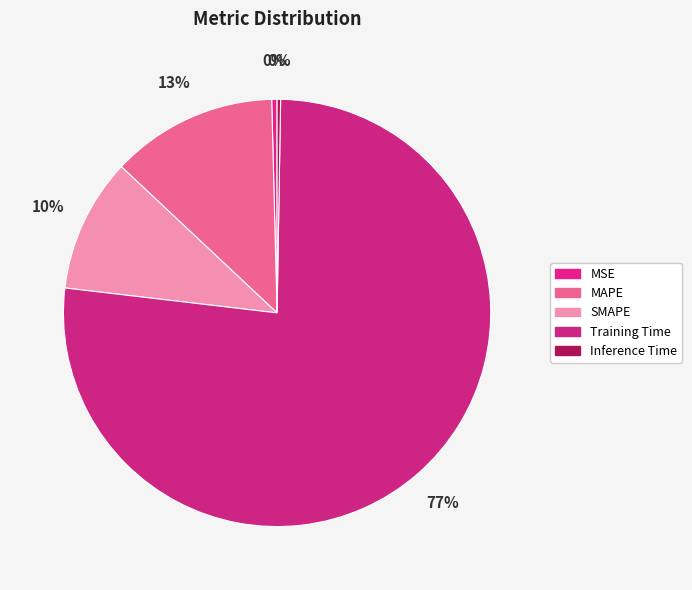

Rank the categories by value from highest to lowest.

Training Time, MAPE, SMAPE, MSE, Inference Time